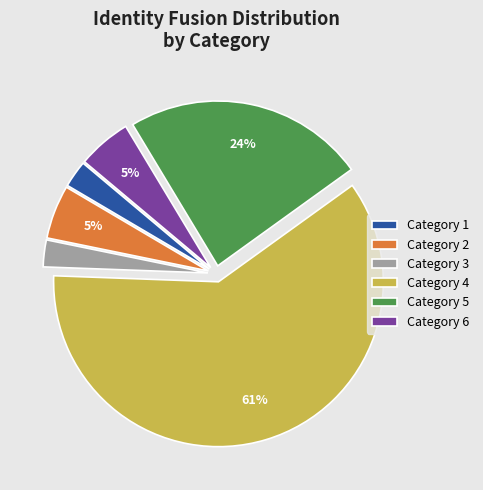

Count the number of slices in the pie.

6